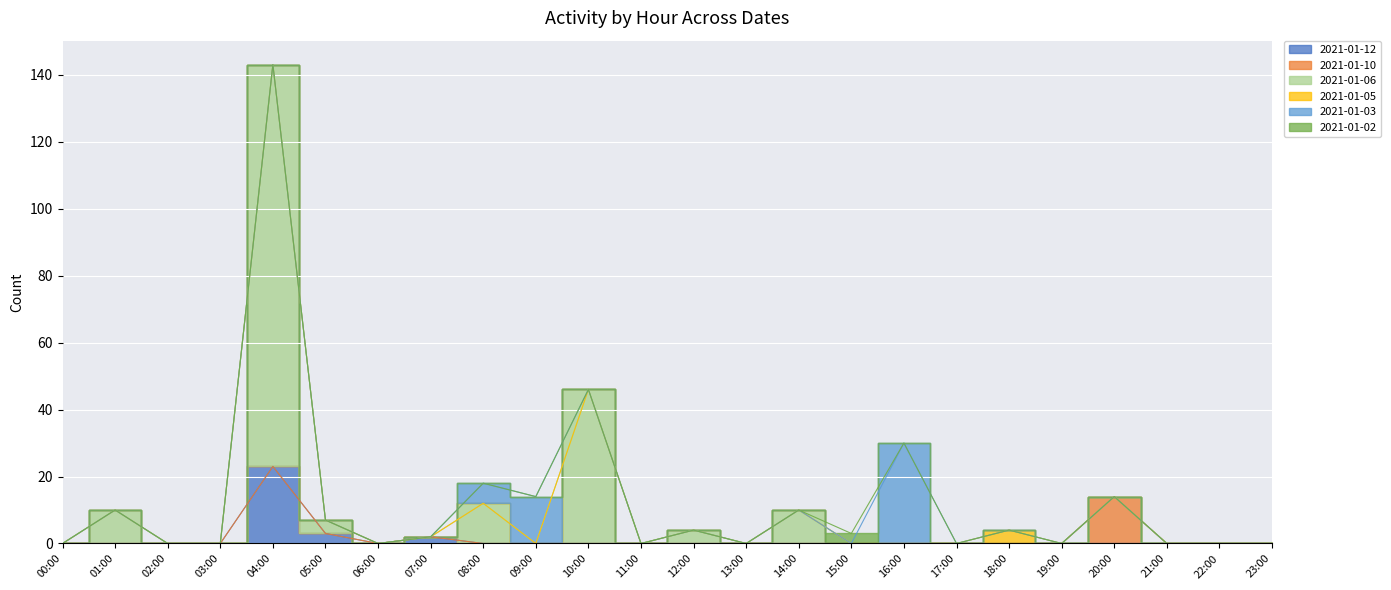

Which series has the widest spread of values?

2021-01-06